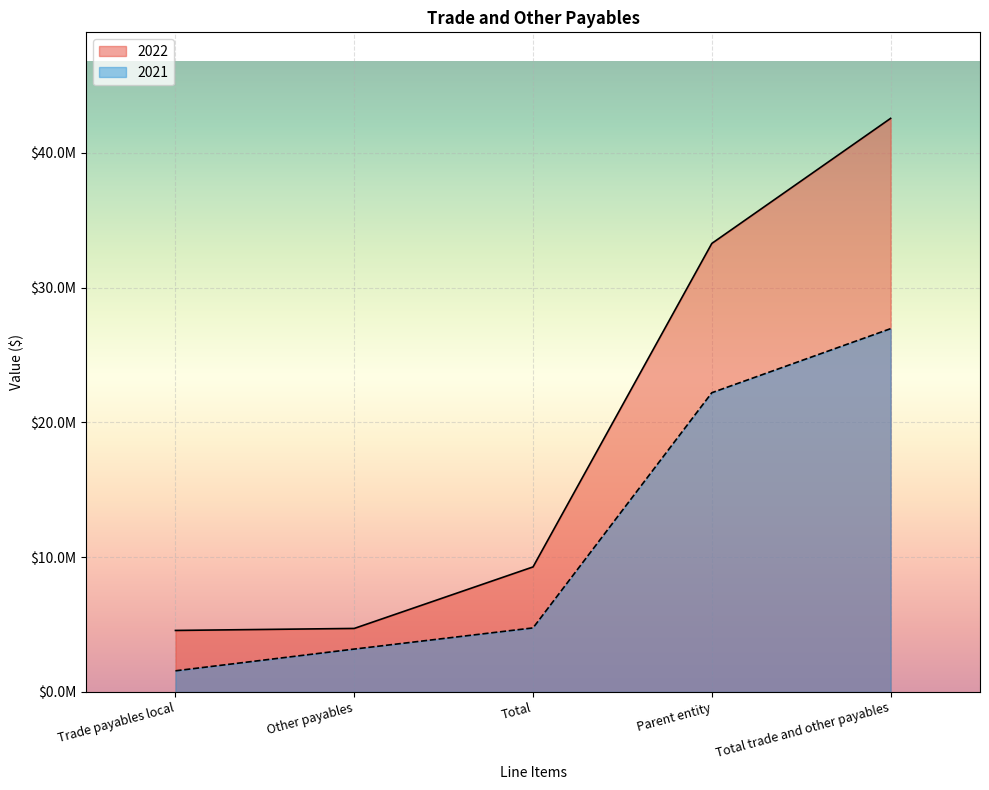

Which series has the largest total across all categories?

2022